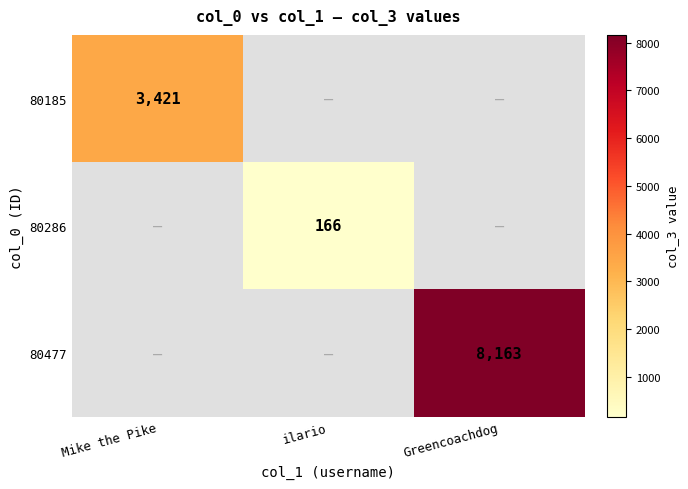

The value of 80185 at Mike the Pike is 3421. True or false?

True